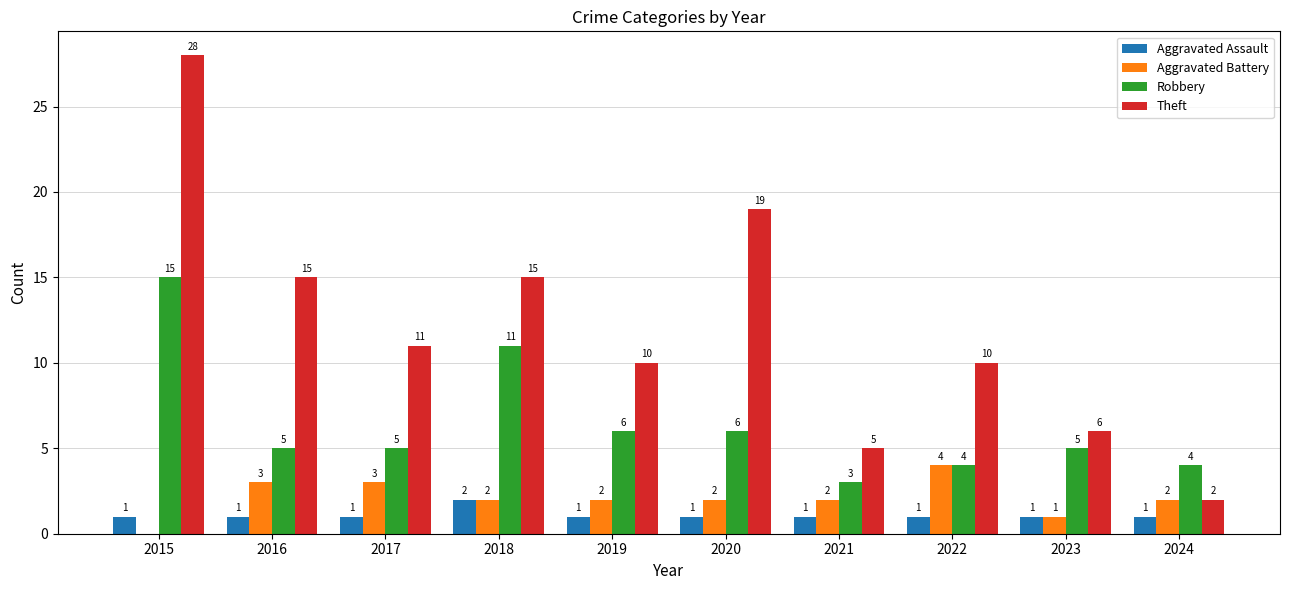

What is the total value across all series at 2018?

30